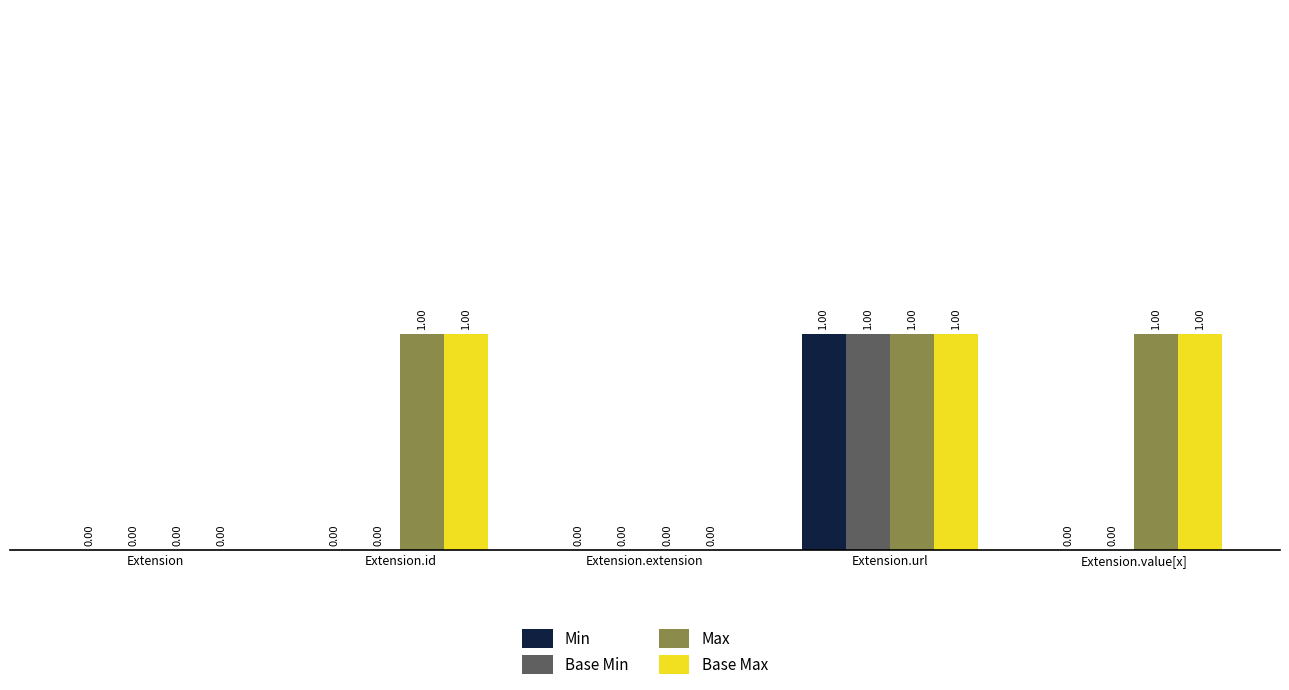

Are the bars grouped side by side (vs. stacked)?

Yes